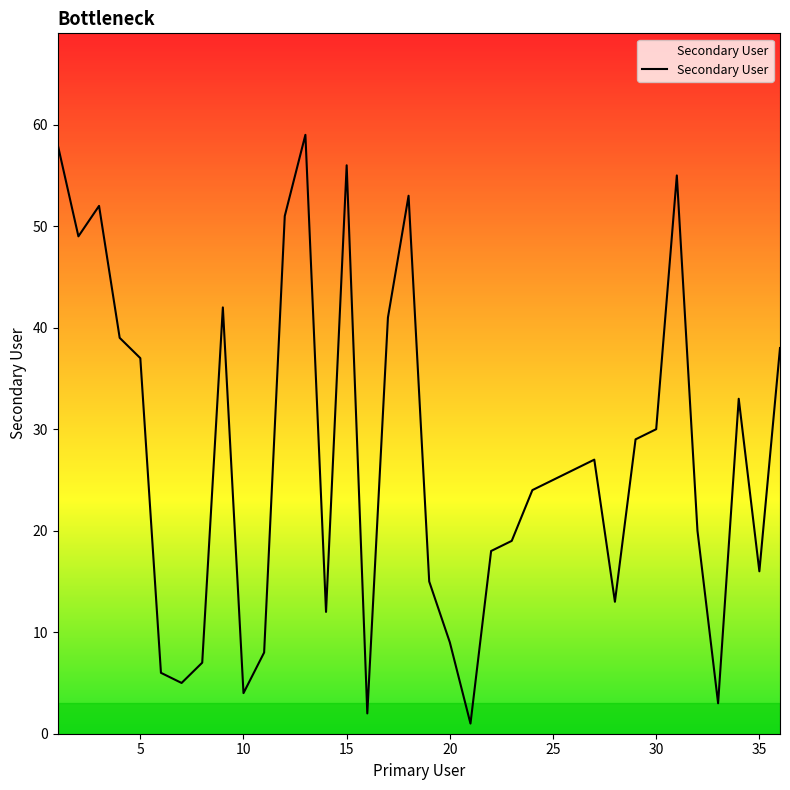

What is the greatest value displayed?

59